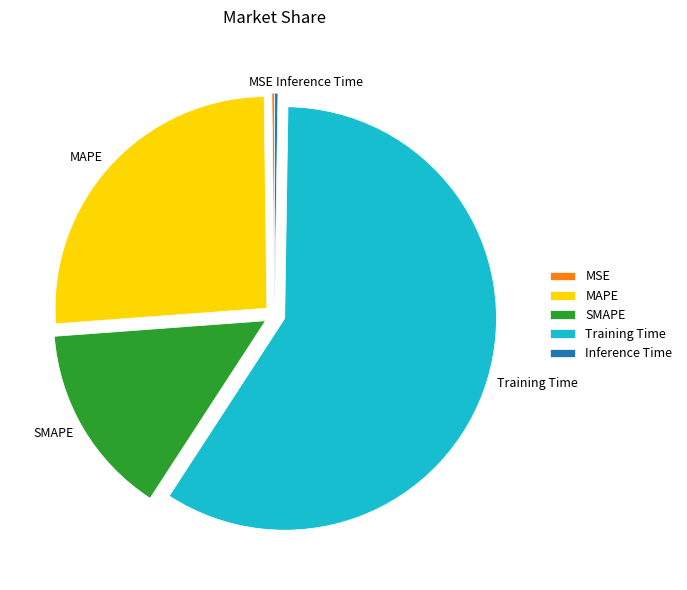

The SMAPE slice represents 21% of the pie. True or false?

False